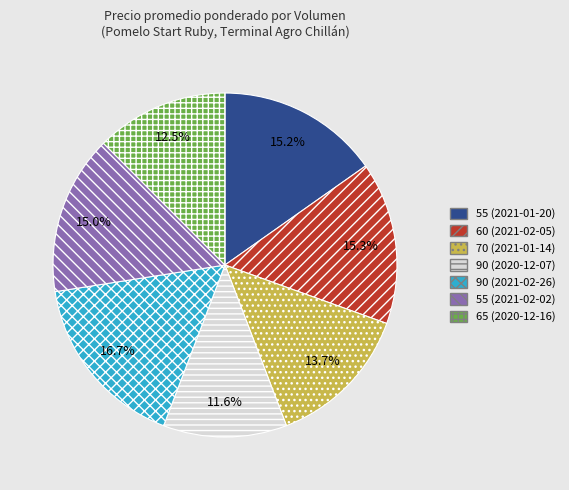

Is 90 (2020-12-07) the majority of the pie?

No